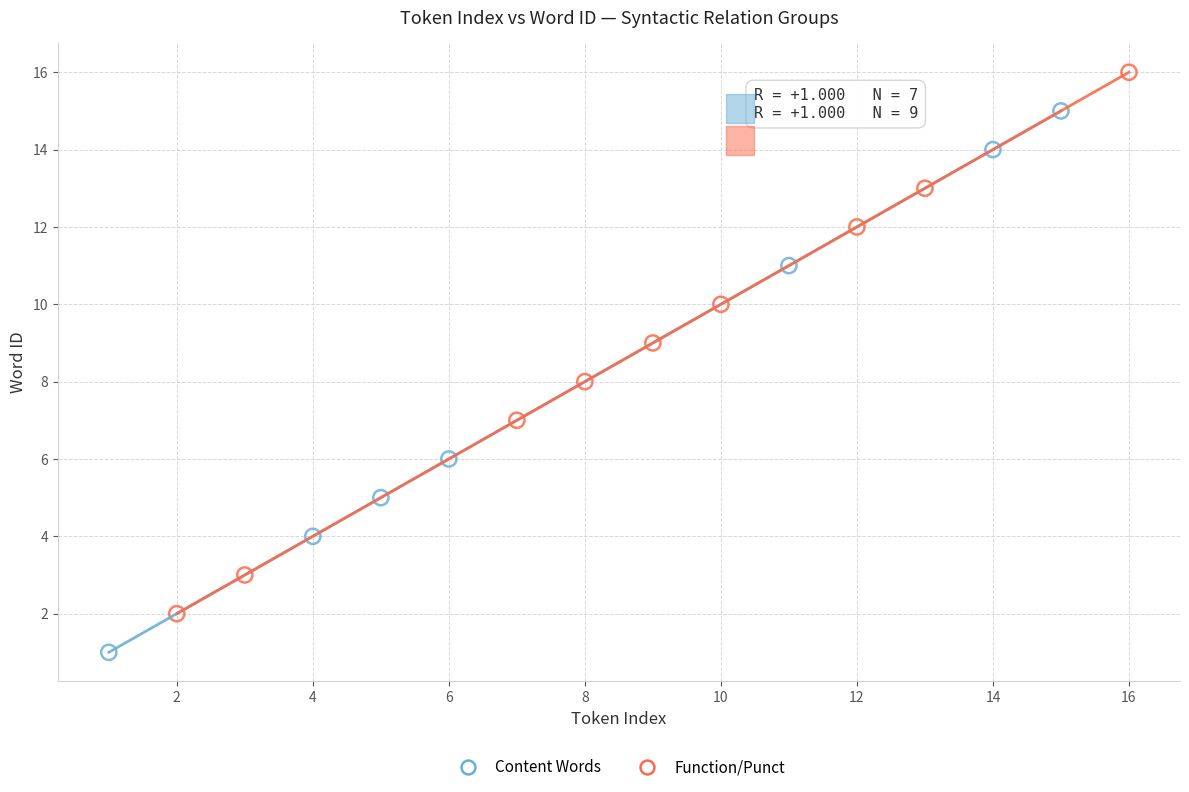

Which series contains the highest Y value?

Function/Punct